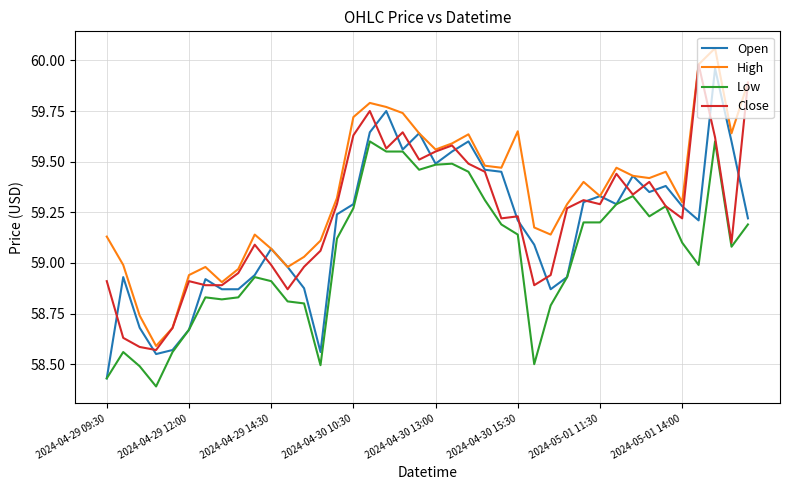

Which series has the largest total across all categories?

High